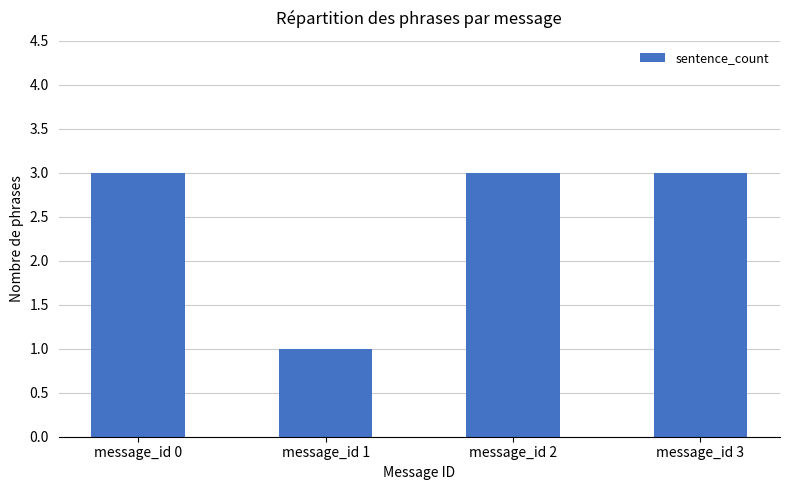

Reading left to right, list all the values displayed in this chart.

message_id 0=3	message_id 1=1	message_id 2=3	message_id 3=3